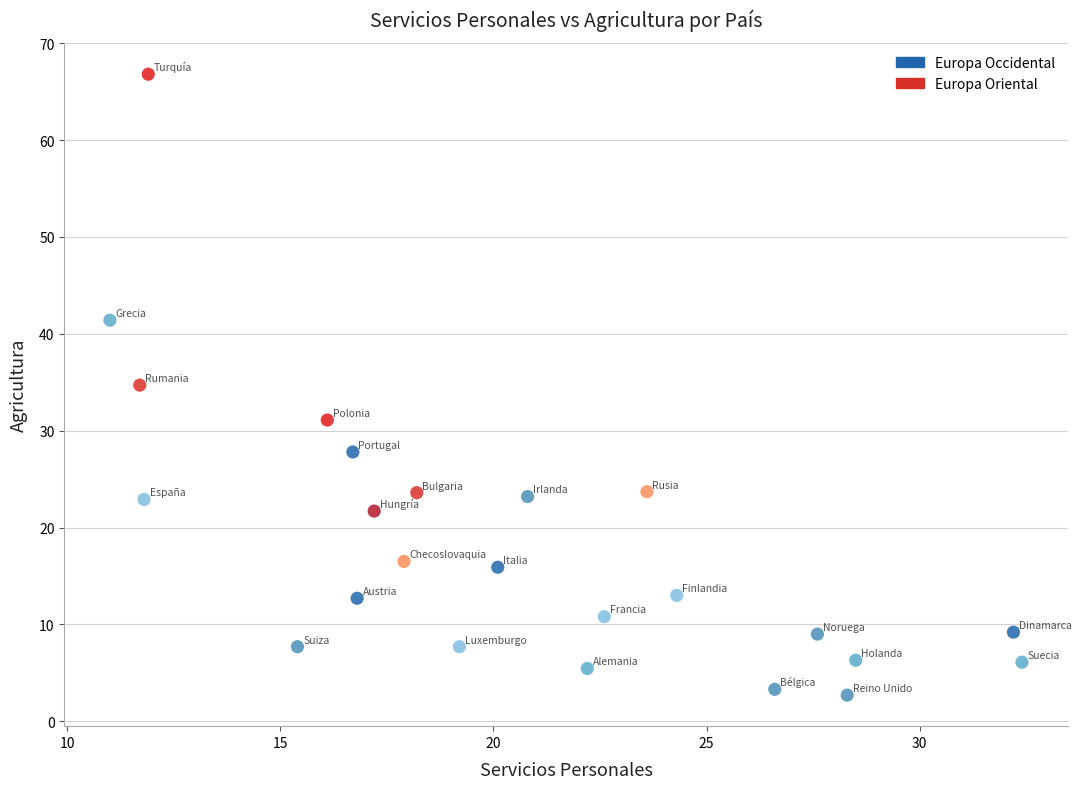

Which series has the largest Y range (max minus min)?

Europa Oriental